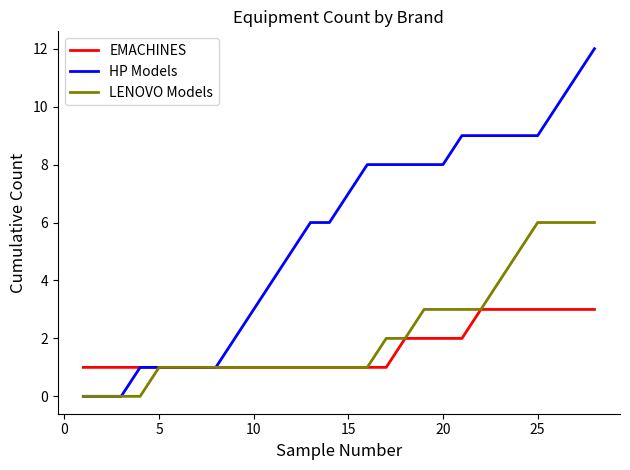

Rank the series by their maximum value, from highest to lowest.

HP Models, LENOVO Models, EMACHINES